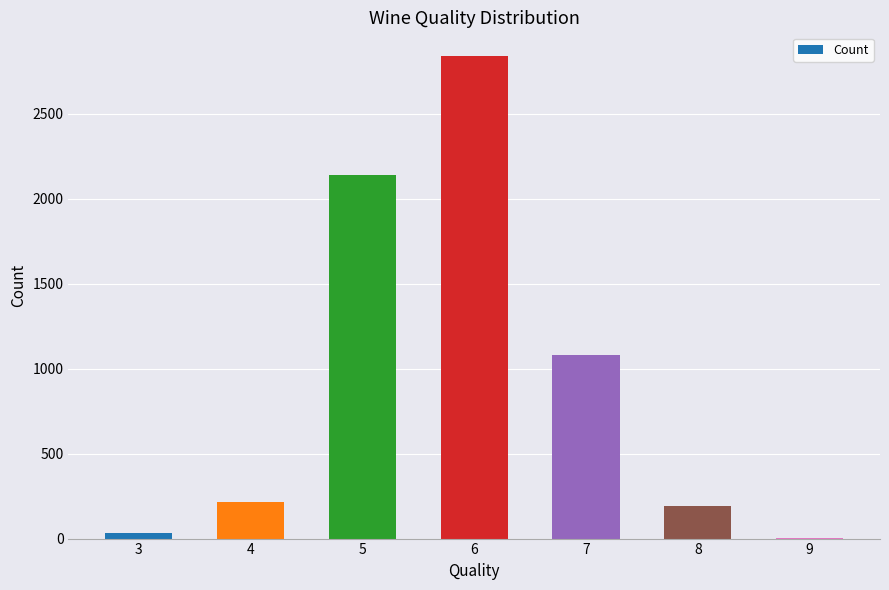

What is the maximum value shown in the chart?

2836